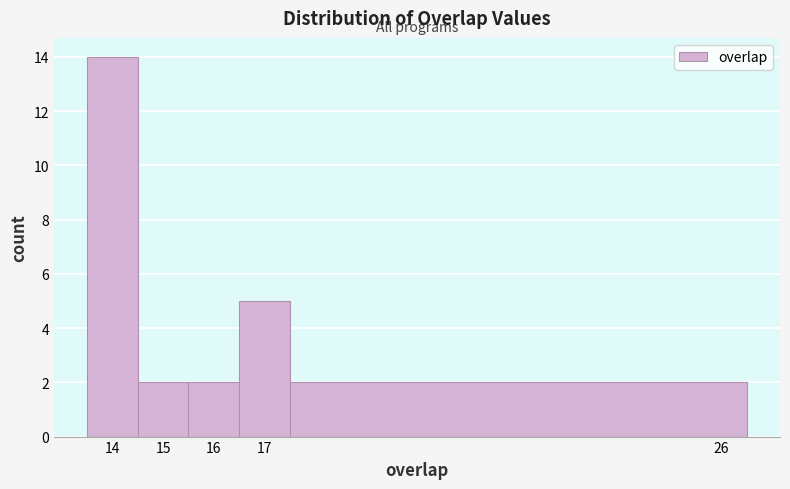

Which range on the x-axis has the tallest bar?

13.5 to 14.5